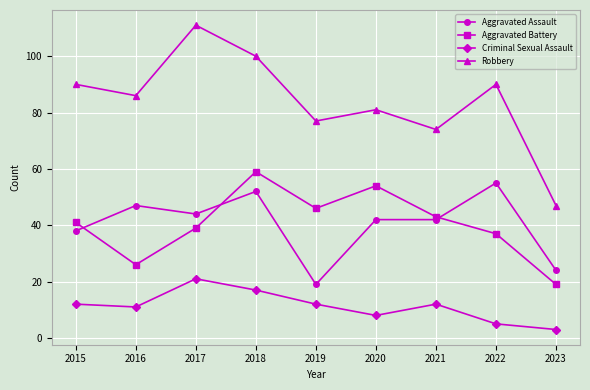

Rank the series at 2016 from highest to lowest value.

Robbery, Aggravated Assault, Aggravated Battery, Criminal Sexual Assault